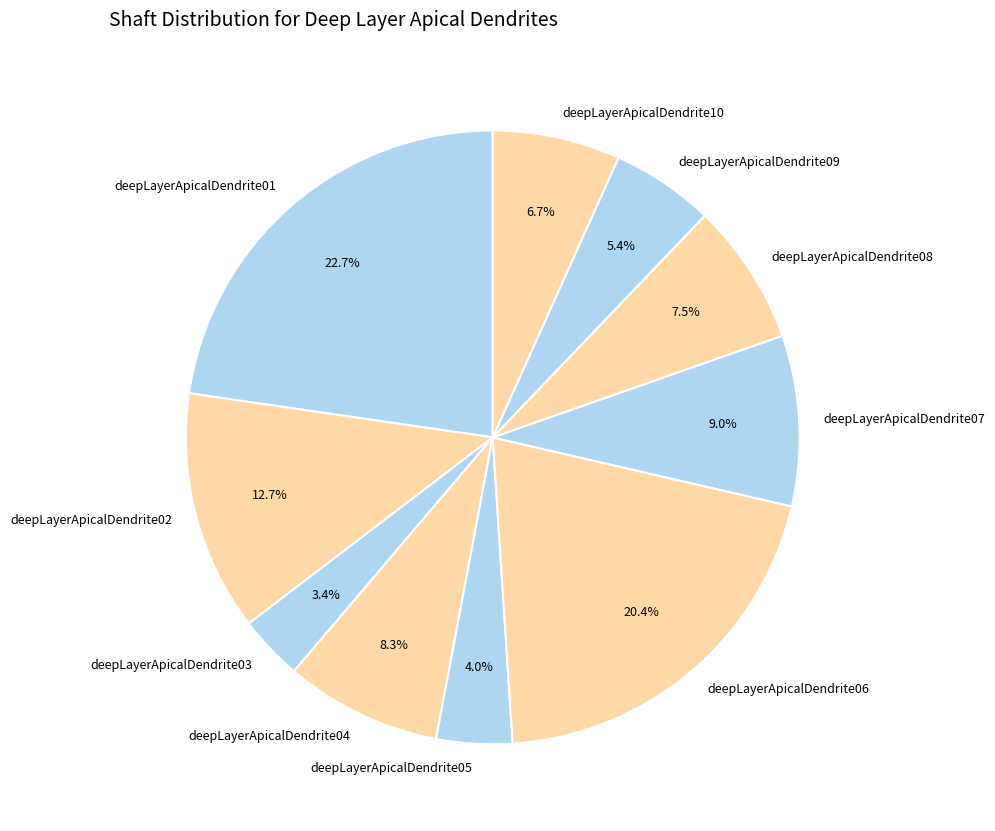

To the nearest percent, what portion does deepLayerApicalDendrite01 represent?

23%